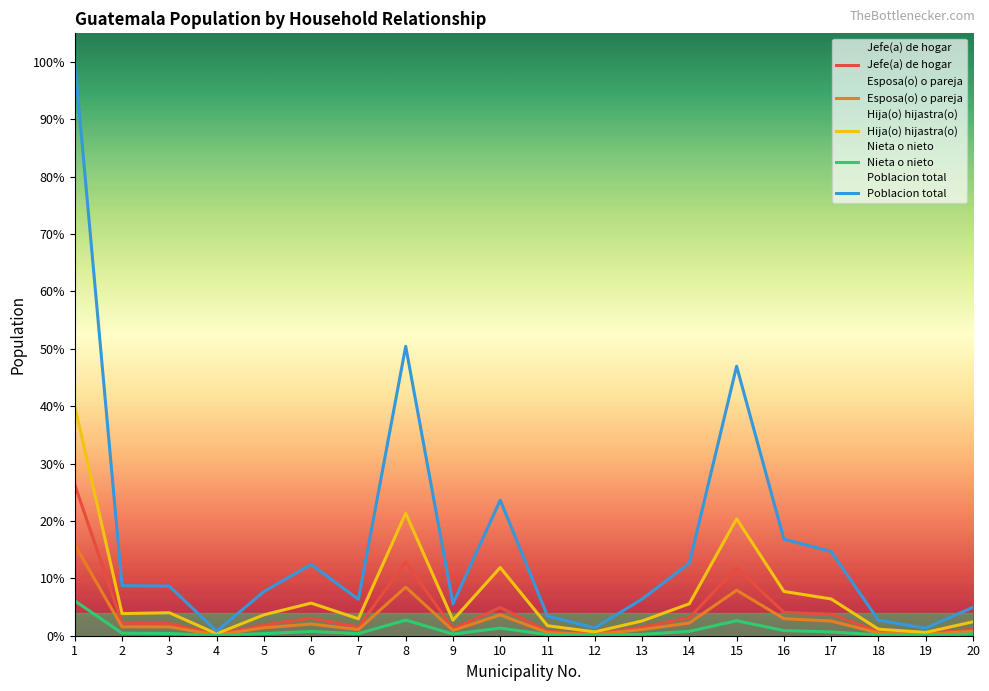

True or false: Hija(o) hijastra(o) and Esposa(o) o pareja cross at least once.

False